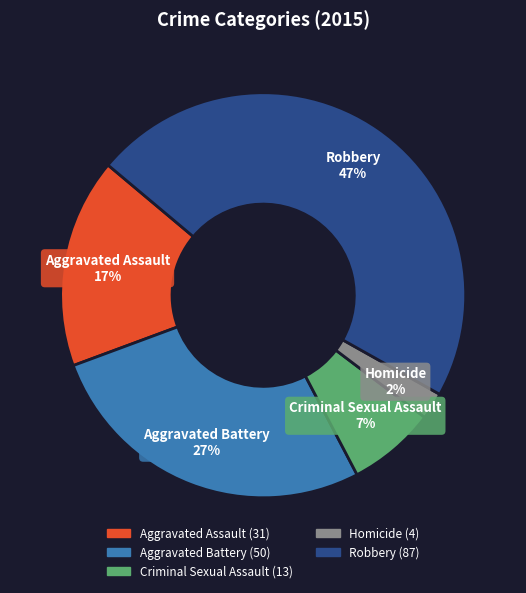

To the nearest percent, what is the difference between the Robbery and Aggravated Battery slice percentages?

20%